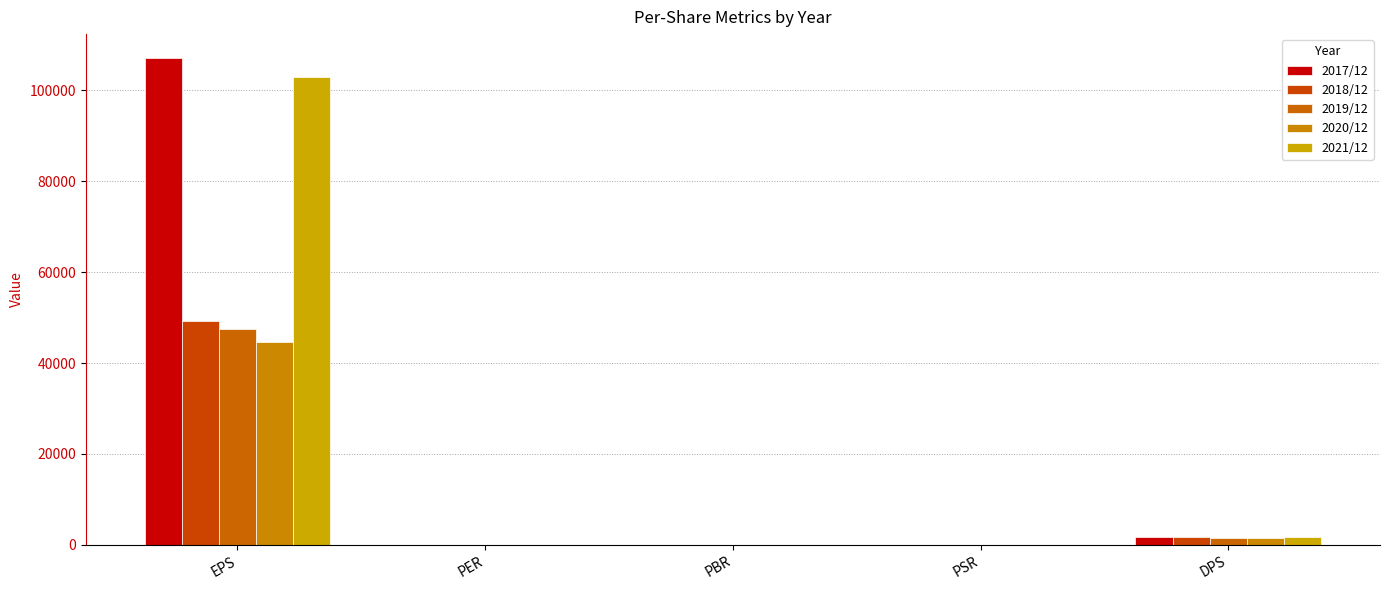

At which label is 2018/12 closest to 24650?

DPS